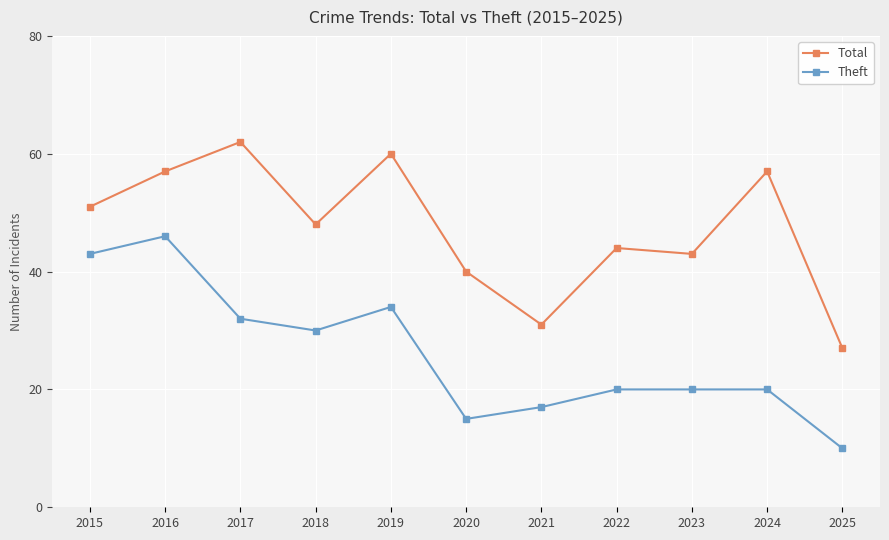

List the series in order of their overall mean, lowest first.

Theft, Total